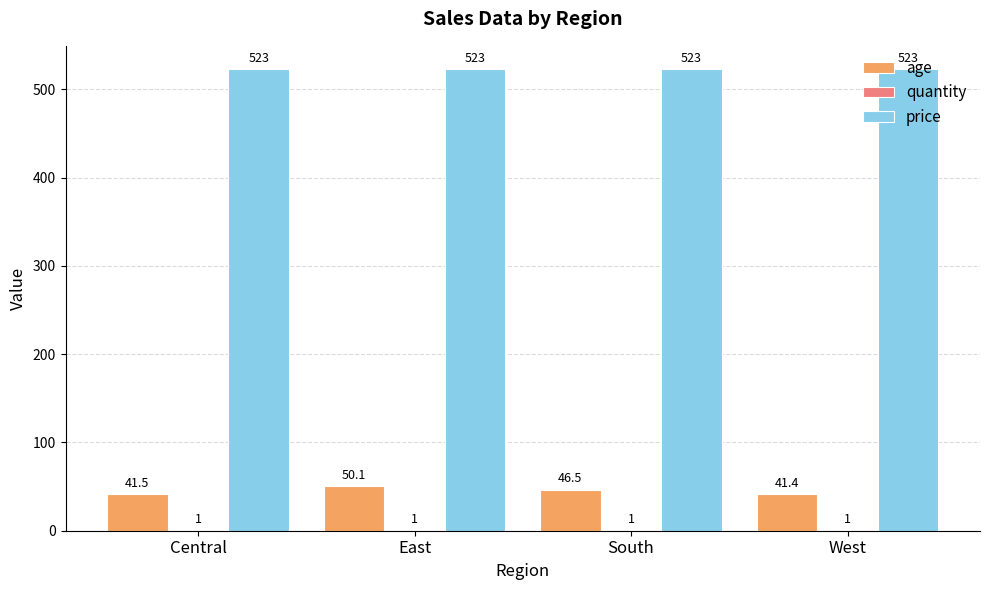

How many groups of bars are there?

4